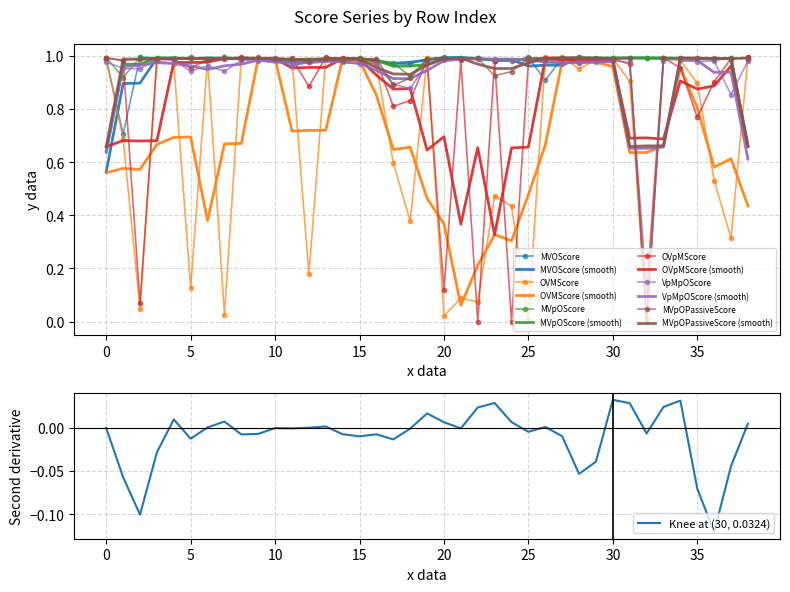

What is the maximum value shown in the chart?

1.0